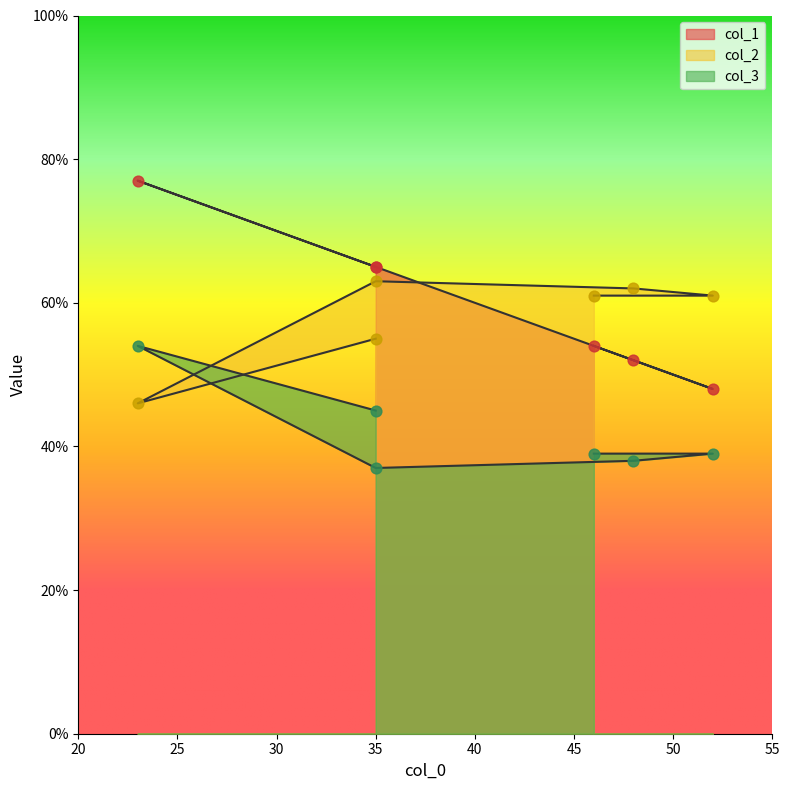

Is the value of col_2 at 23 greater than the value of col_3 at 52?

Yes